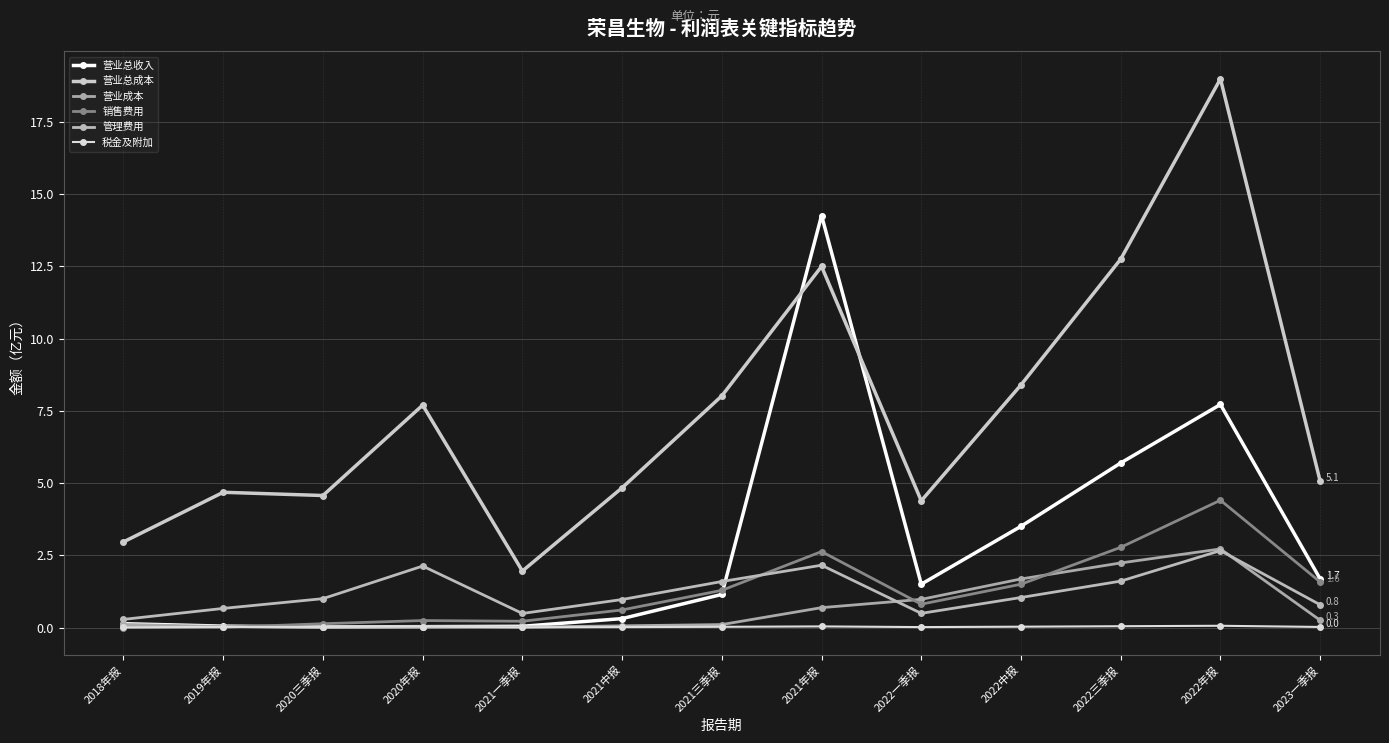

What is the value of the 销售费用 point at the 8th from the left?

2.6